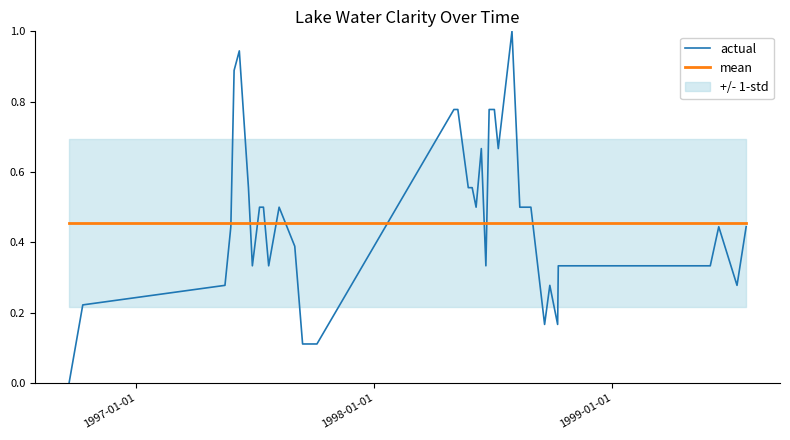

How many categories are shown in the chart?

38